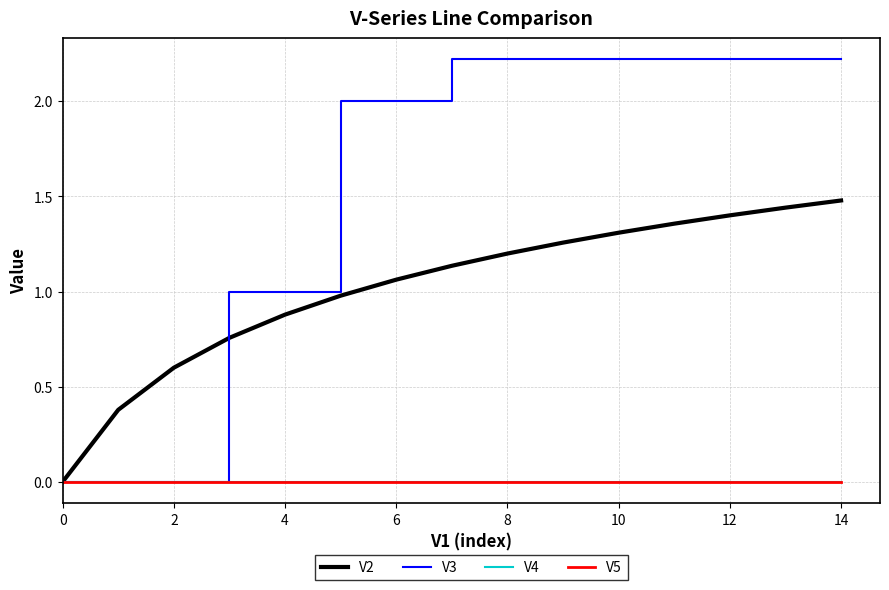

What is the greatest value displayed?

2.2